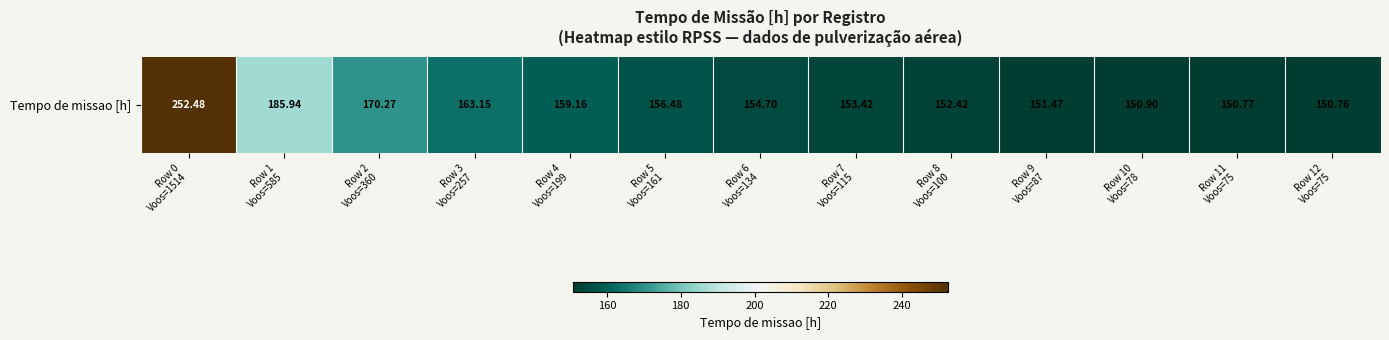

Reading left to right, transcribe all the data shown in this chart.

Row 0
Voos=1514=252.5	Row 1
Voos=585=185.9	Row 2
Voos=360=170.3	Row 3
Voos=257=163.2	Row 4
Voos=199=159.2	Row 5
Voos=161=156.5	Row 6
Voos=134=154.7	Row 7
Voos=115=153.4	Row 8
Voos=100=152.4	Row 9
Voos=87=151.5	Row 10
Voos=78=150.9	Row 11
Voos=75=150.8	Row 12
Voos=75=150.8